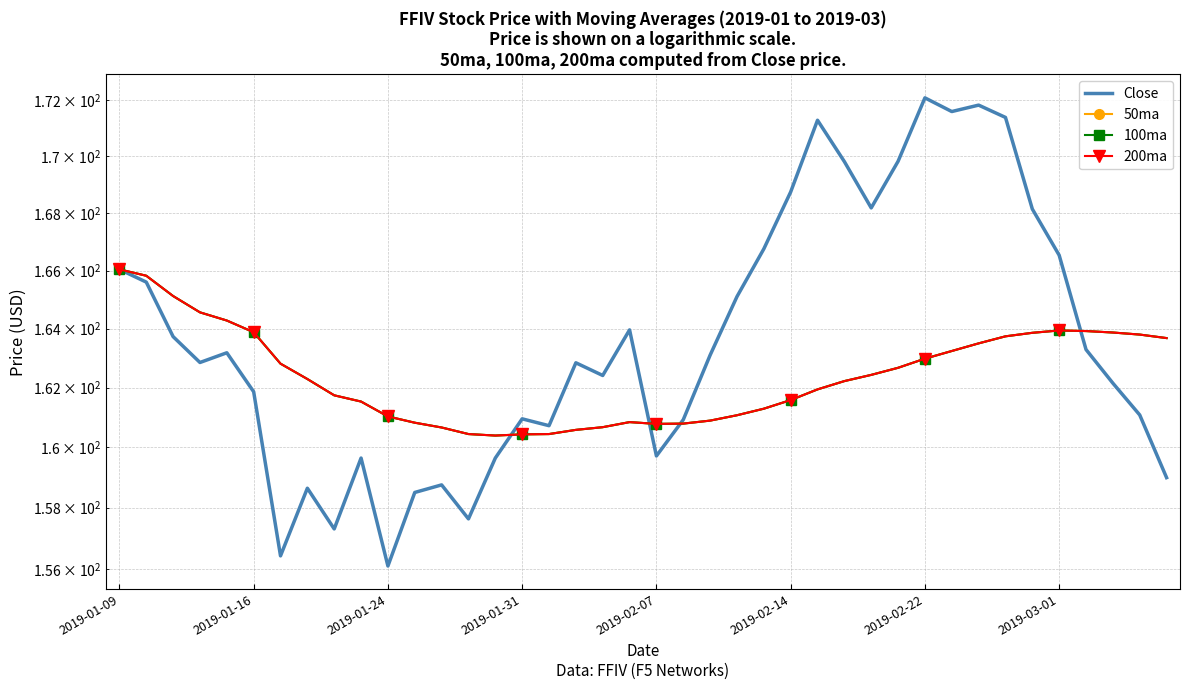

What is the value of the 100ma point at the 20th from the left?

160.8